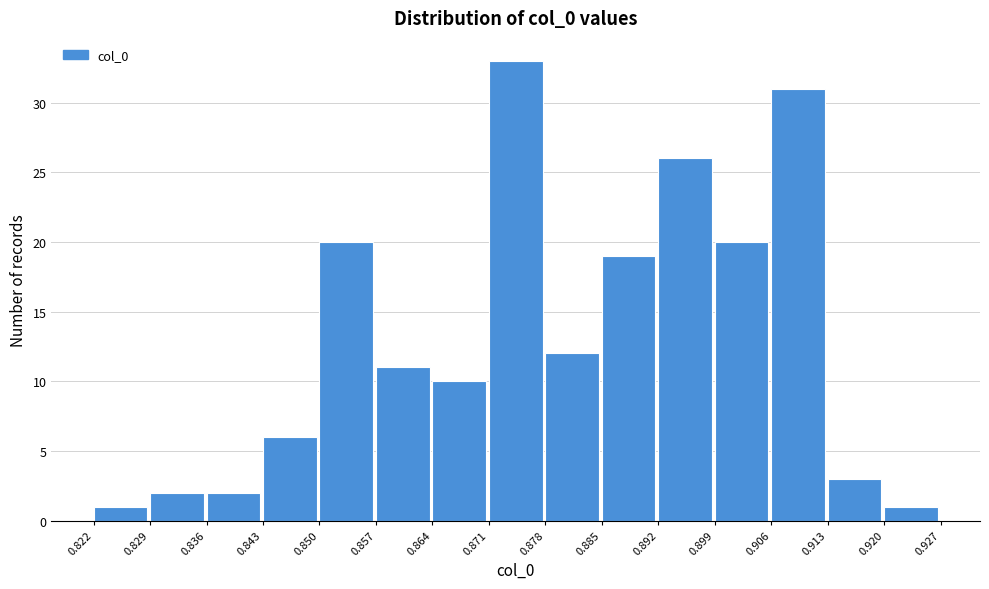

Reading left to right, list every bar in this chart as the range it spans on the x-axis followed by its height. The values are not printed on the chart, so give them approximately, as read against the axis.

0.822 to 0.829: 1
0.829 to 0.836: 2
0.836 to 0.843: 2
0.843 to 0.850: 6
0.850 to 0.857: 20
0.857 to 0.864: 11
0.864 to 0.871: 10
0.871 to 0.878: 33
0.878 to 0.885: 12
0.885 to 0.892: 19
0.892 to 0.899: 26
0.899 to 0.906: 20
0.906 to 0.913: 31
0.913 to 0.920: 3
0.920 to 0.927: 1